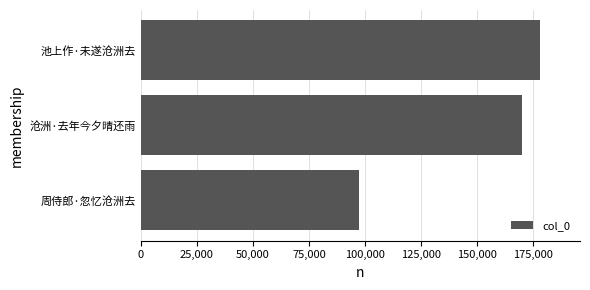

Is it true that the value at 周侍郎·忽忆沧洲去 is 97539?

True